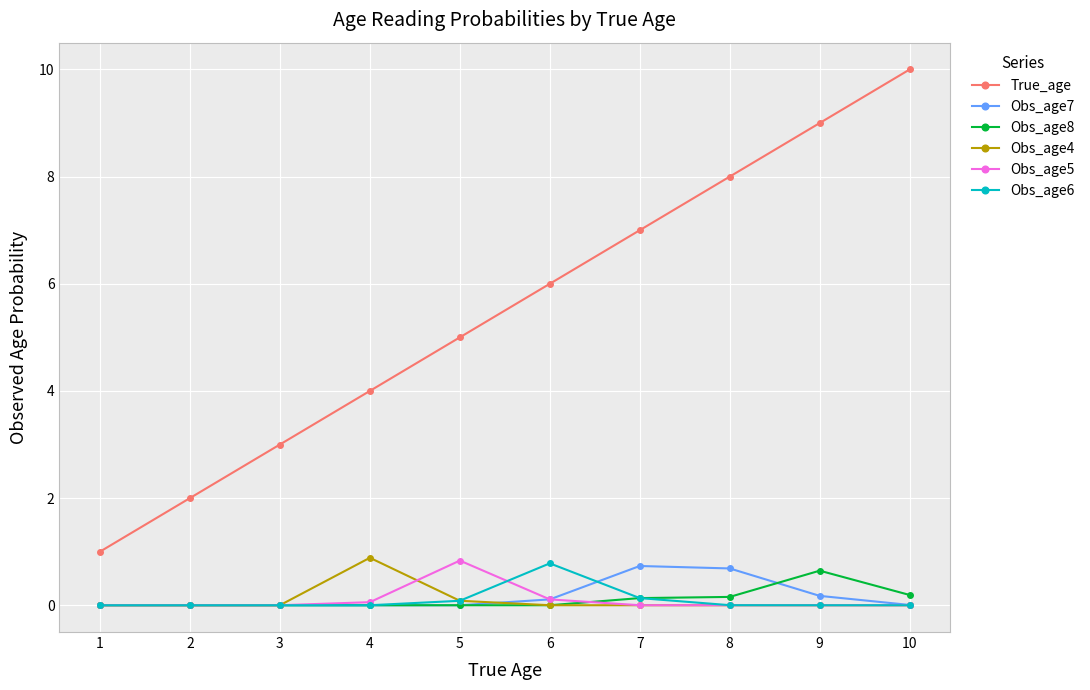

What is the maximum value shown in the chart?

10.0